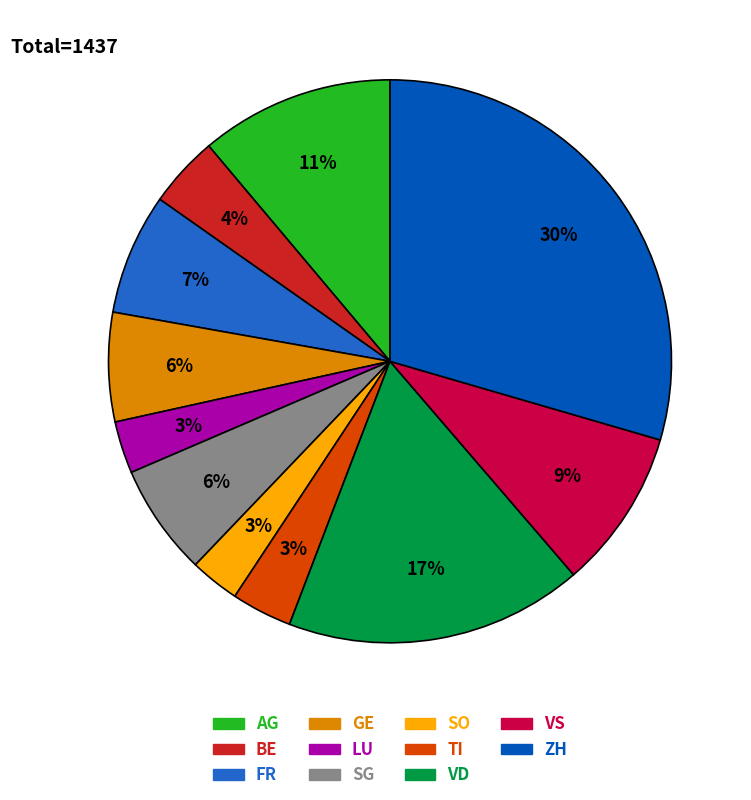

Between SG and BE, which is larger?

SG